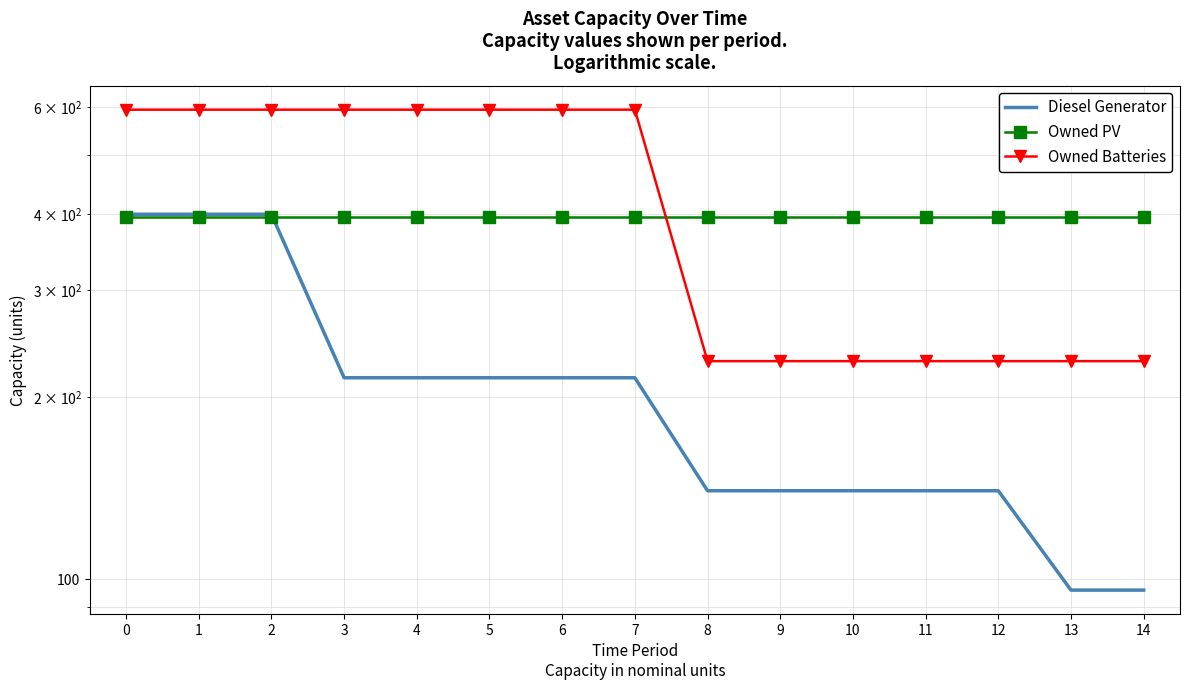

Rank the categories by Owned PV value from lowest to highest.

0, 1, 2, 3, 4, 5, 6, 7, 8, 9, 10, 11, 12, 13, 14